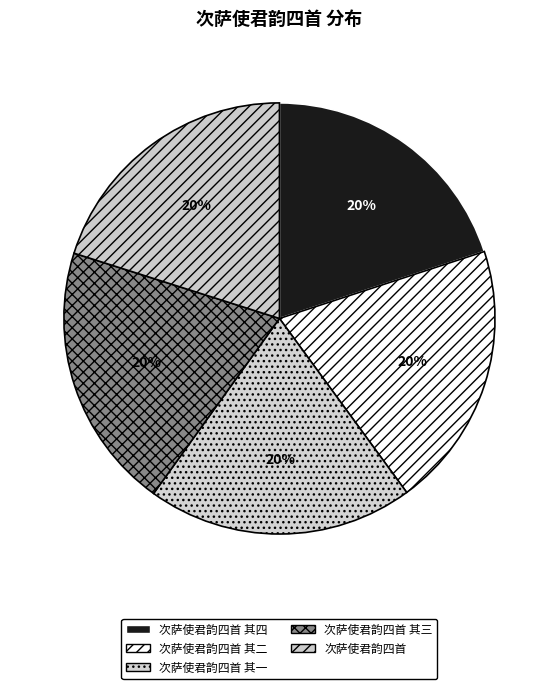

To the nearest percent, what is the average slice percentage?

20%